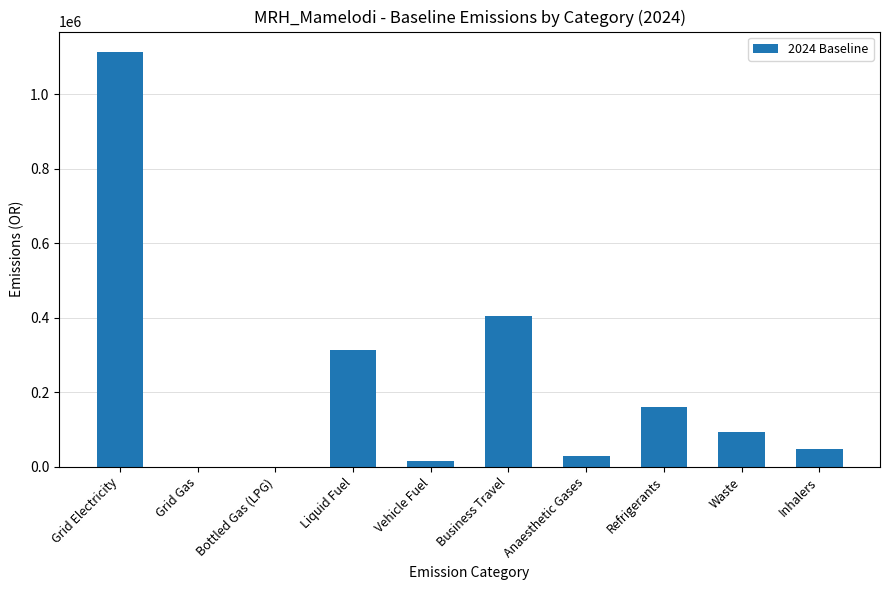

Which category has the highest value across all series?

Grid Electricity